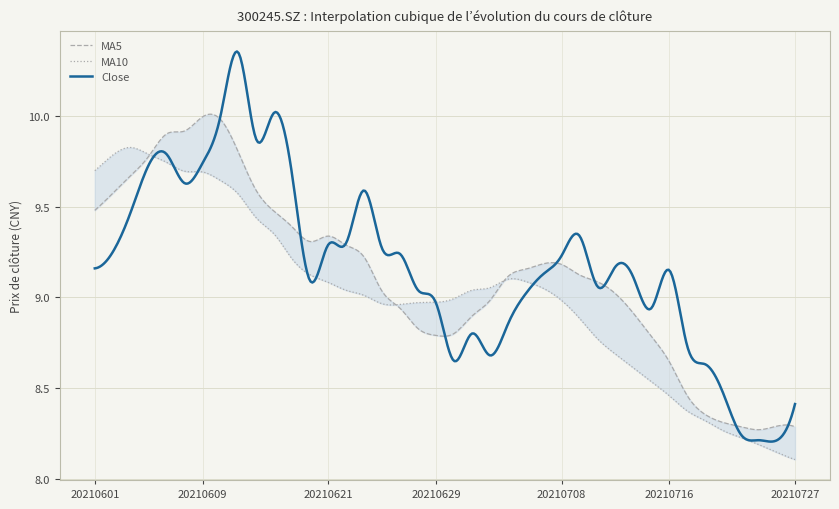

What is the value of the ma5 point at the 32nd from the left?

8.8